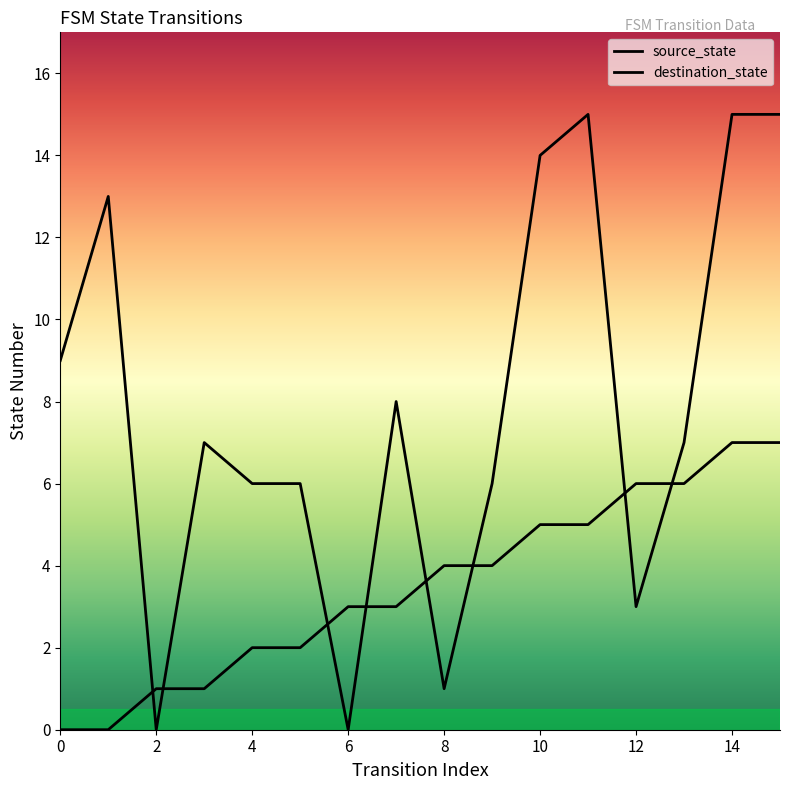

What are all the series names shown in the legend?

source_state, destination_state